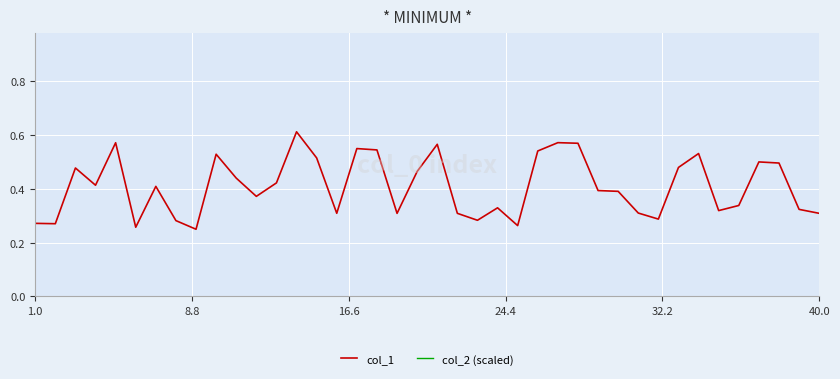

True or false: col_1 has a value of 0.4 at 1.0.

False